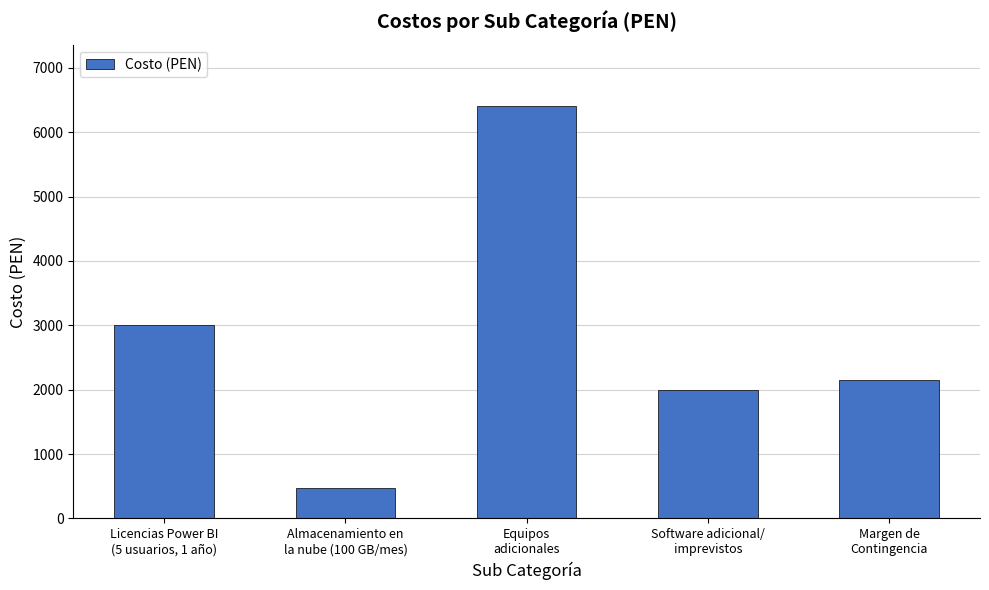

What is the label of the 5th bar from the left?

Margen de
Contingencia